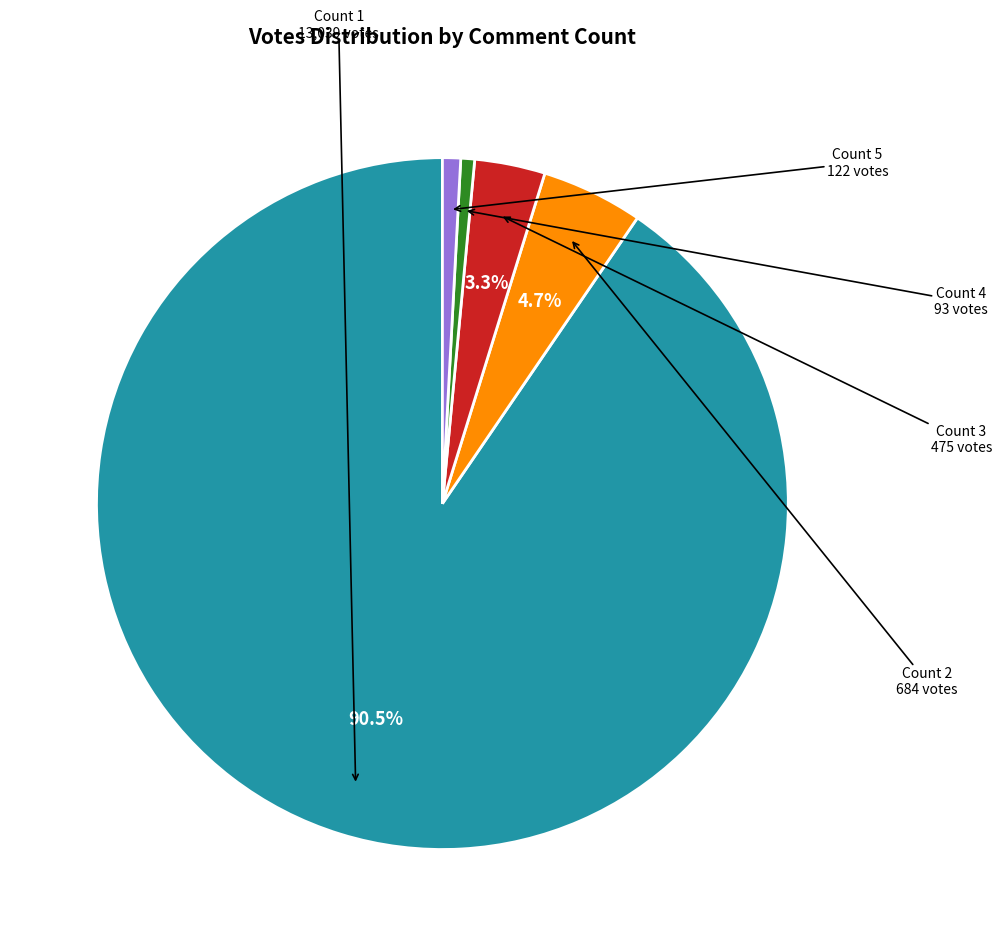

What percentage is the Count 5 slice, to the nearest percent?

1%